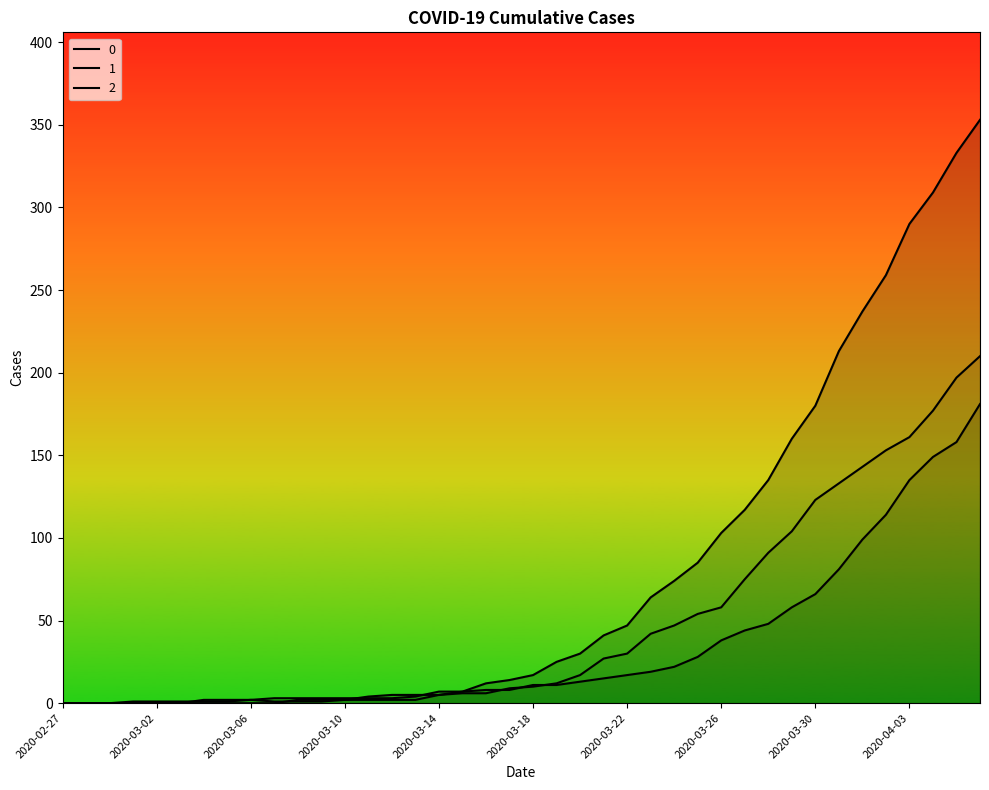

Read the 1 value at 2020-03-17, to the nearest 5.

10